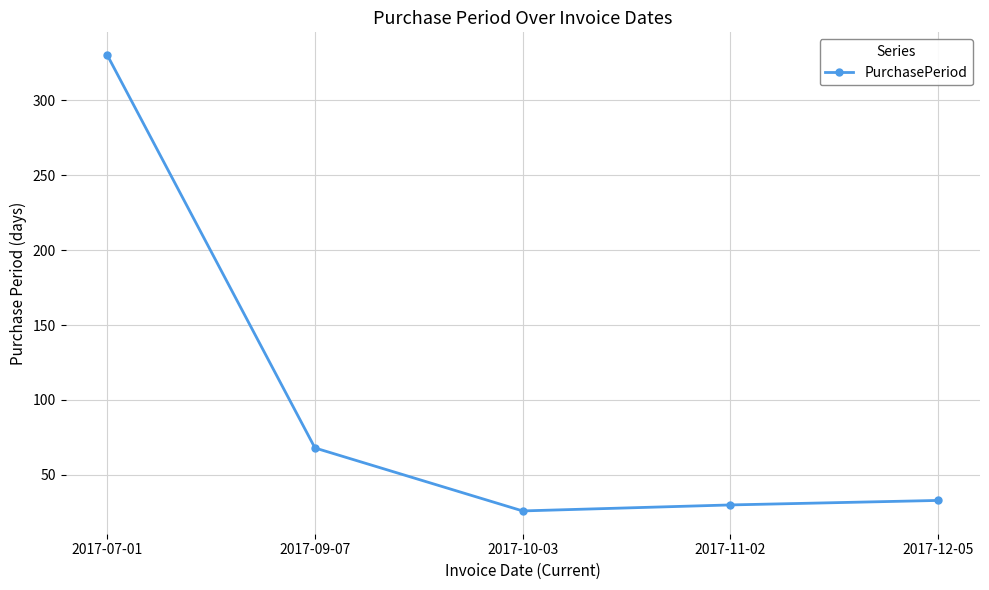

Approximately how many times larger is the value at 2017-11-02 compared to 2017-10-03?

1.2